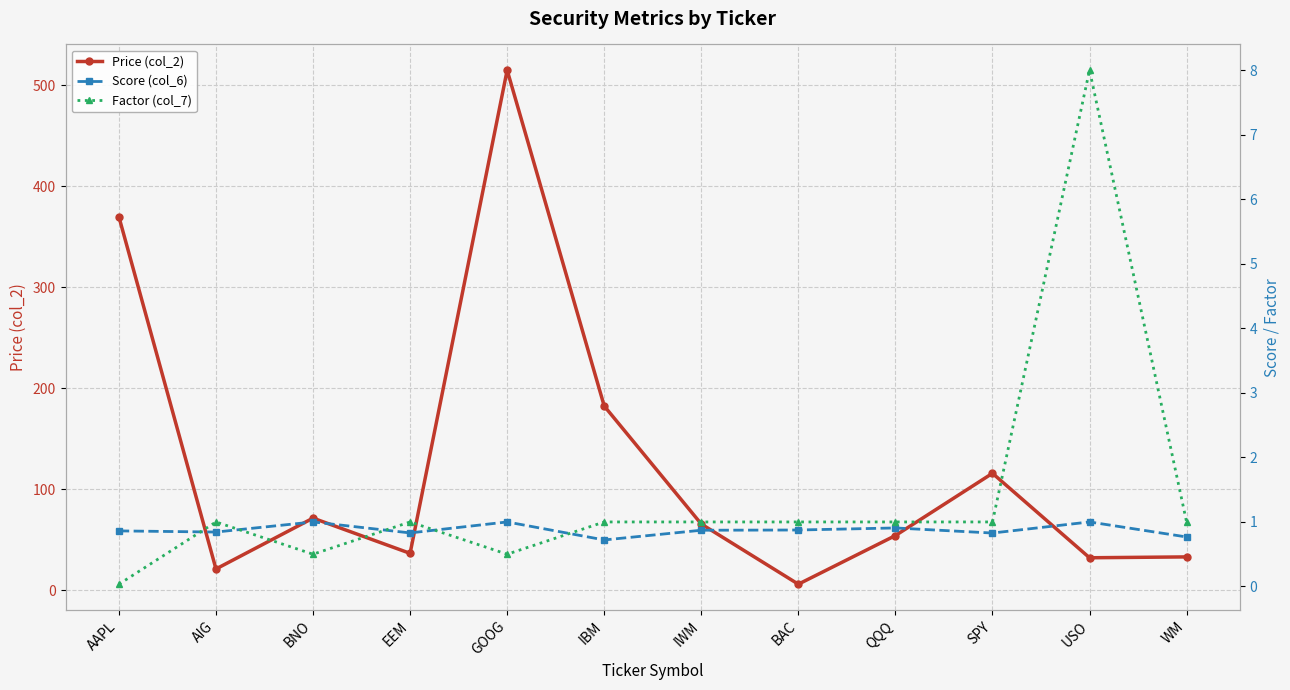

True or false: Price (col_2) and Factor (col_7) intersect in this chart.

False